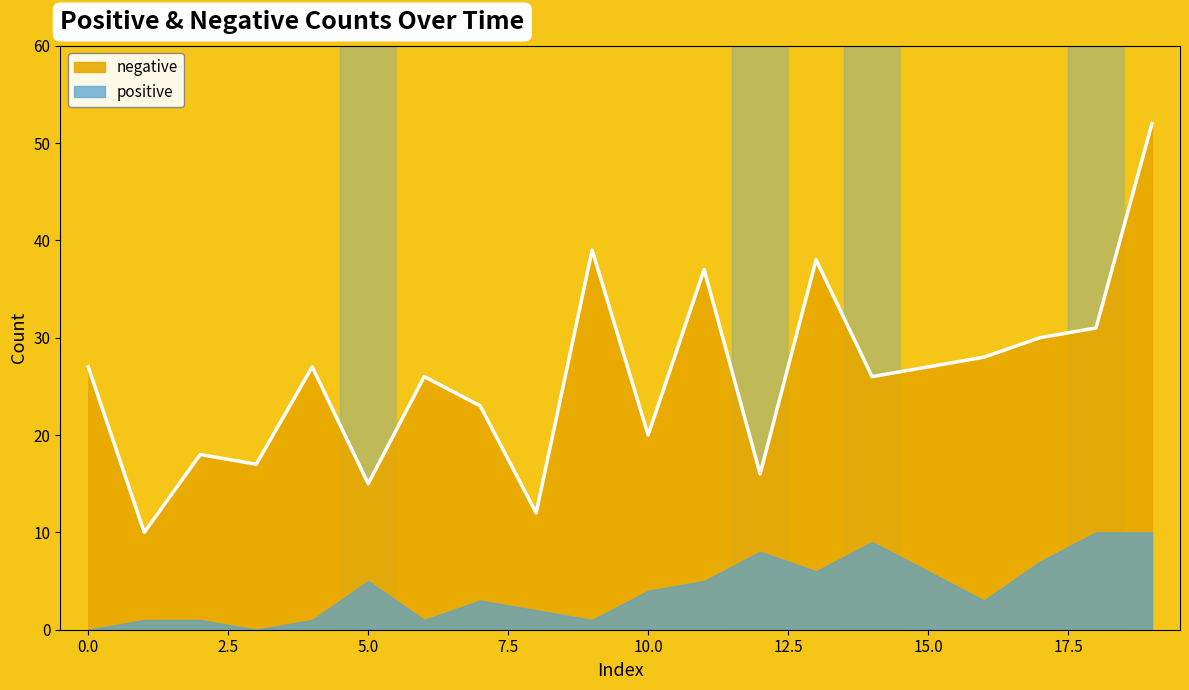

Reading right to left, transcribe all the data shown in this chart.

52	31	30	28	27	26	38	16	37	20	39	12	23	26	15	27	17	18	10	27